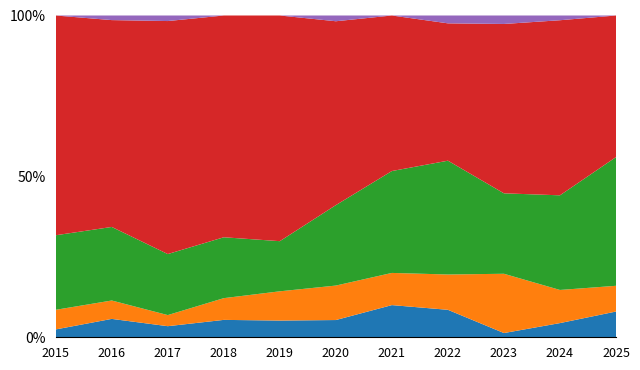

What is the total value across all series at 2019?

100.0